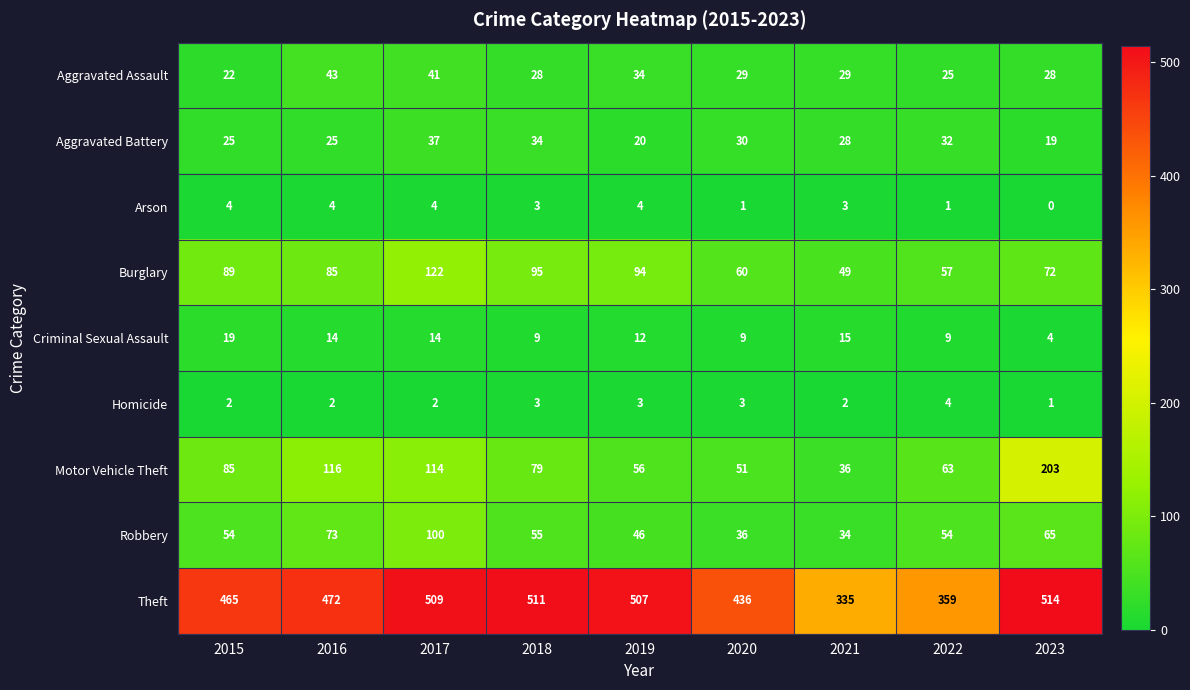

What is the average value of the Burglary series?

80